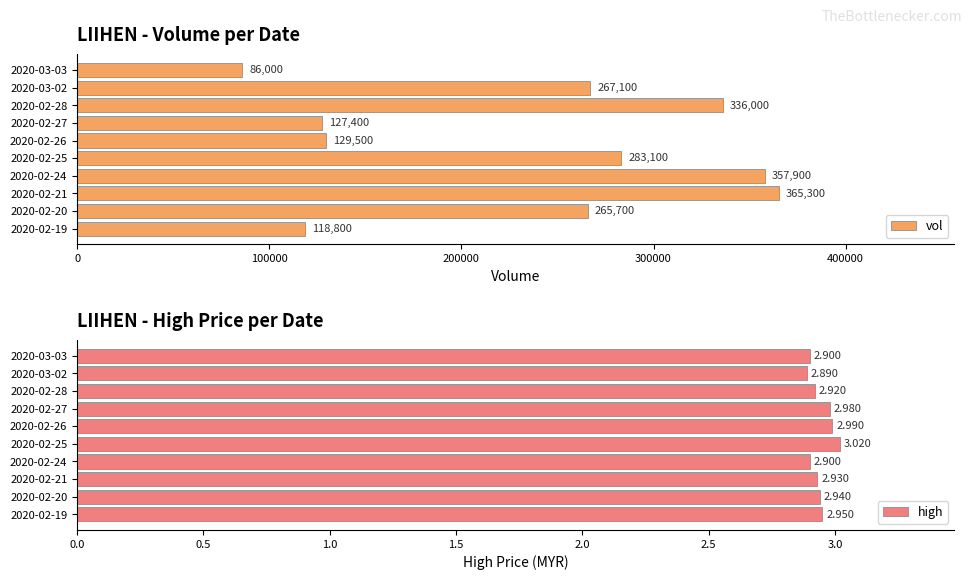

How many distinct data groups are displayed?

2